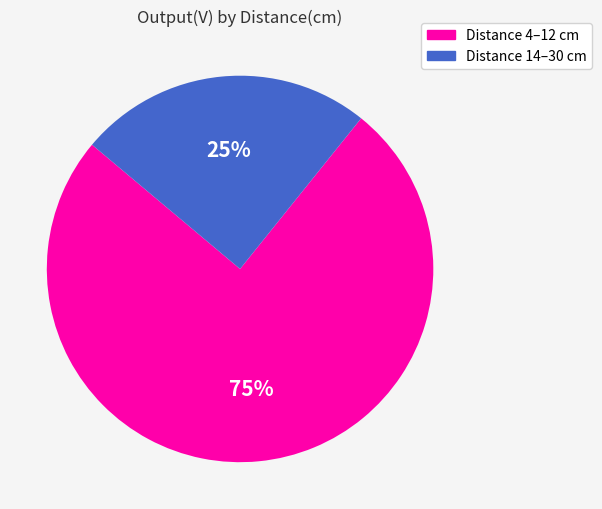

Between Distance 14–30 cm and Distance 4–12 cm, which is larger?

Distance 4–12 cm